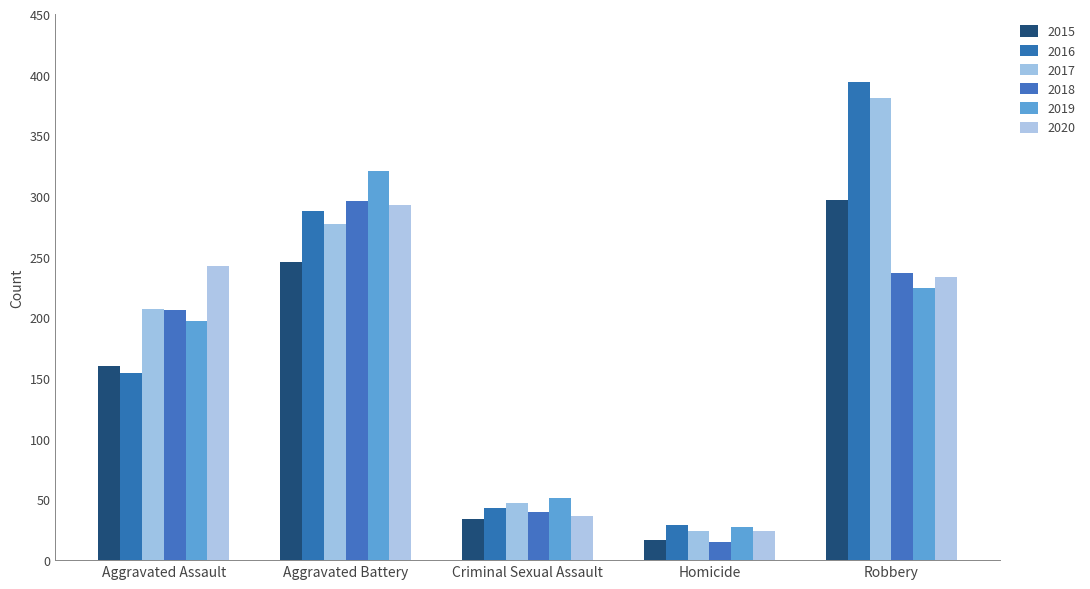

What is the difference between the highest and lowest values at Criminal Sexual Assault?

17